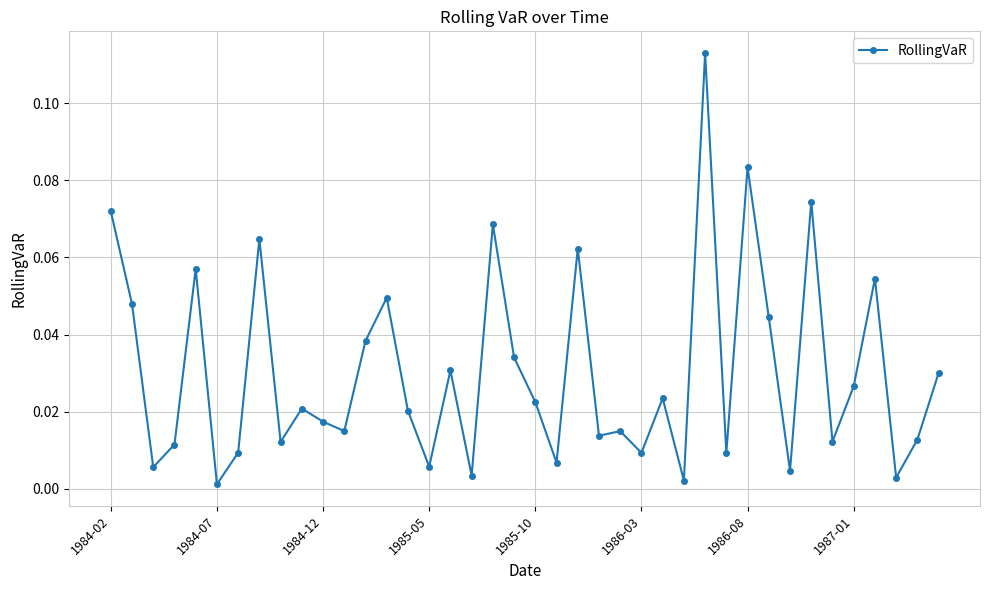

What is the sum of all values?

1.2